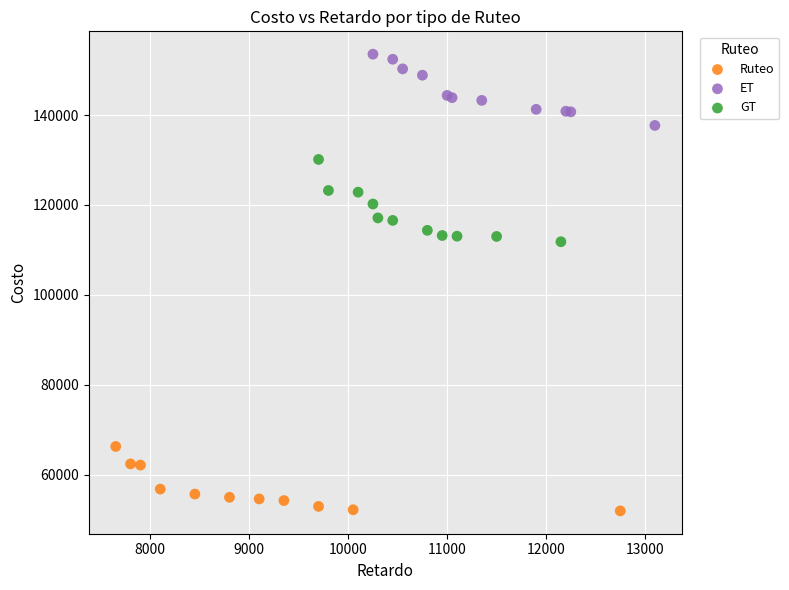

Which series contains the highest Y value?

ET